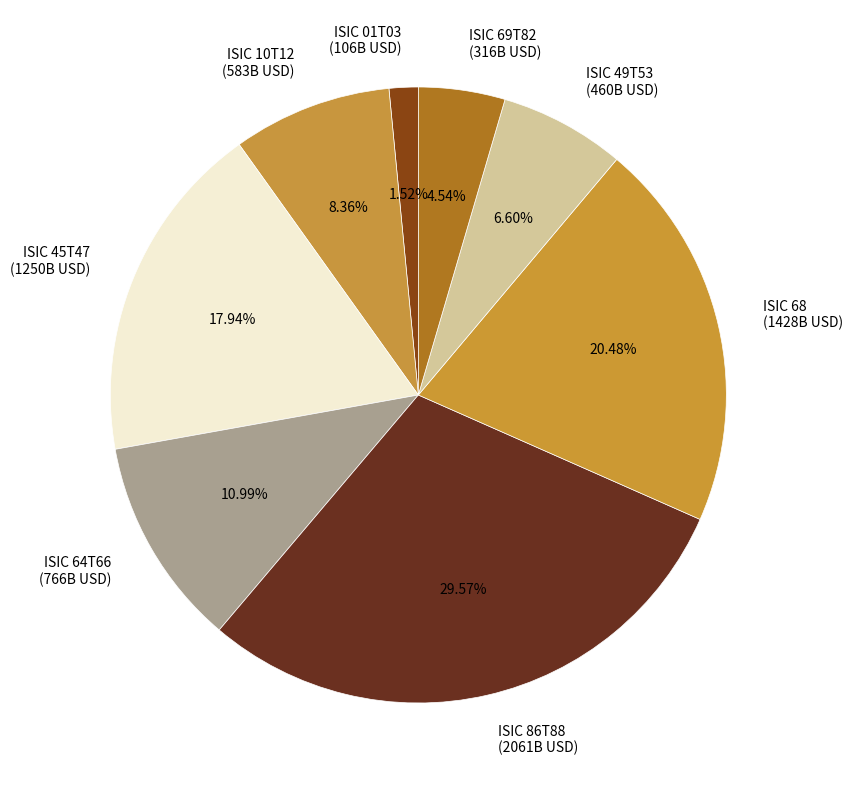

Rank the categories by value from highest to lowest.

ISIC 86T88 (2061B USD), ISIC 68 (1428B USD), ISIC 45T47 (1250B USD), ISIC 64T66 (766B USD), ISIC 10T12 (583B USD), ISIC 49T53 (460B USD), ISIC 69T82 (316B USD), ISIC 01T03 (106B USD)